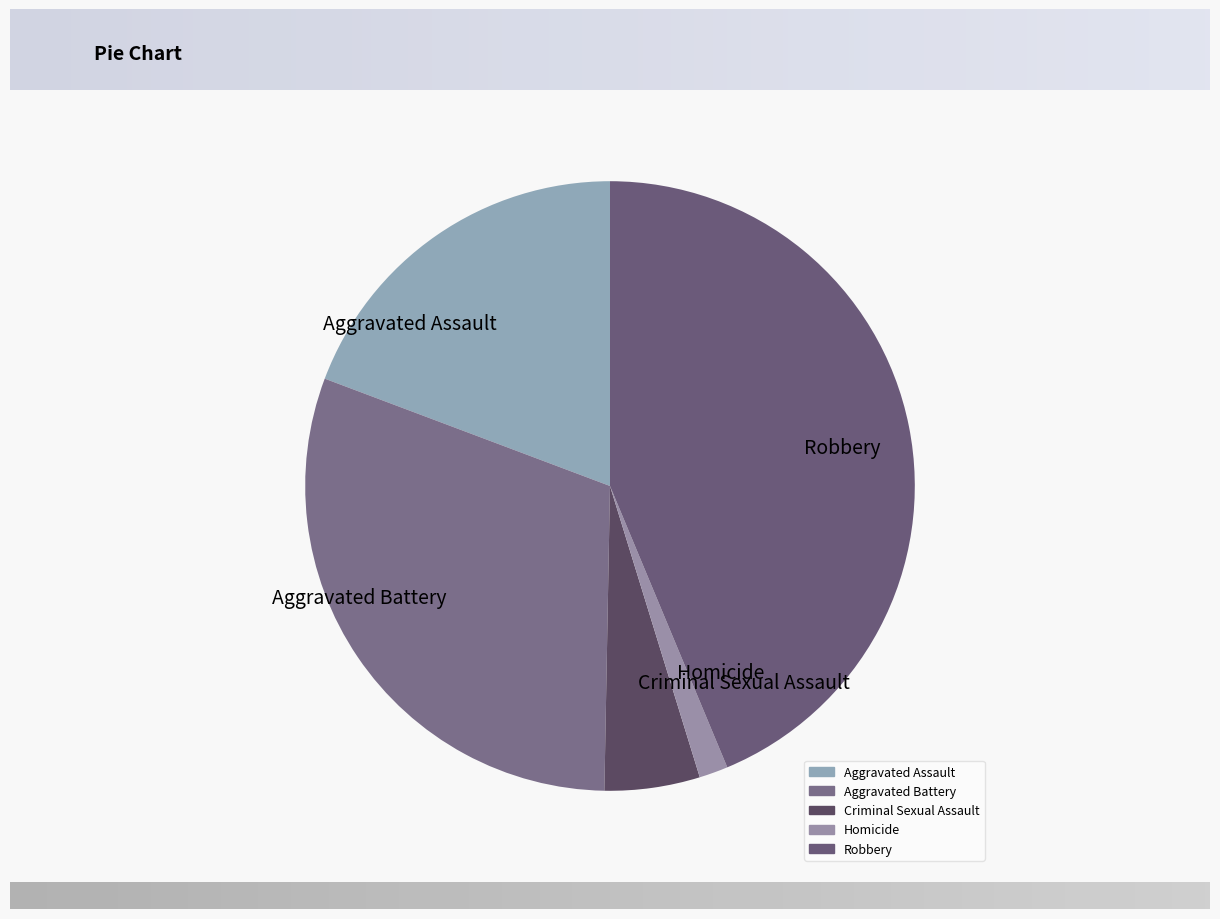

Is there a majority slice in this chart?

No